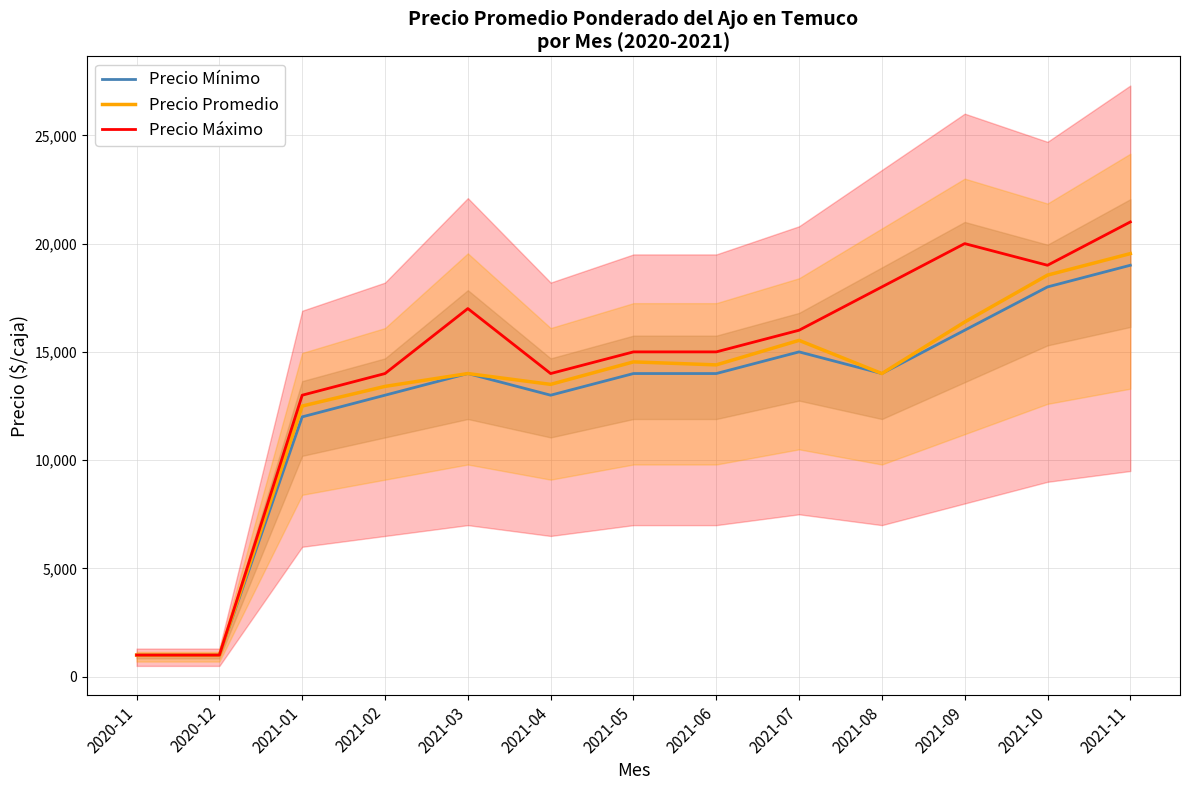

True or false: Precio Mínimo and Precio Promedio intersect in this chart.

False